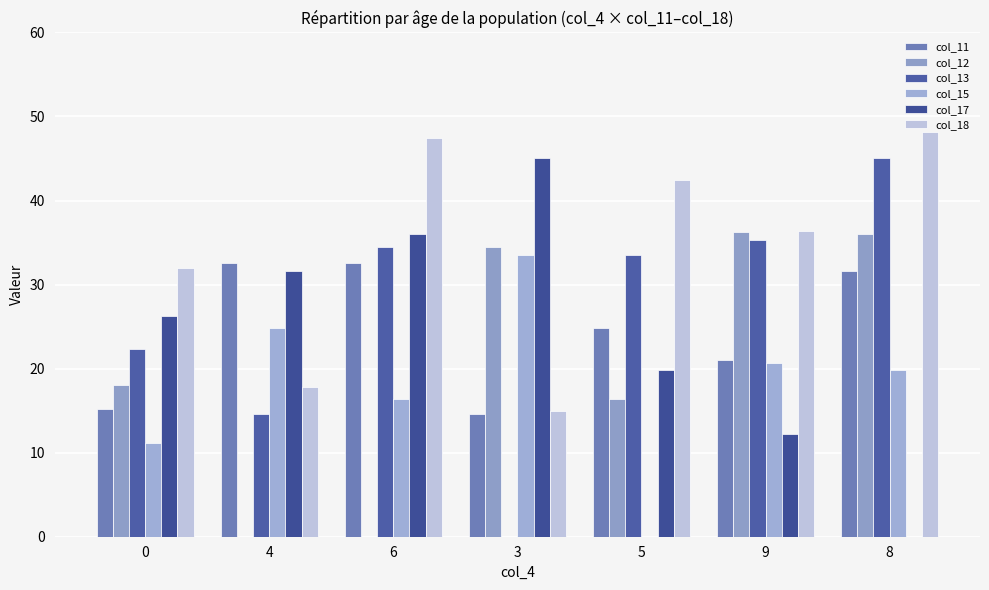

Is the value of col_15 at 9 greater than the value of col_17 at 9?

Yes